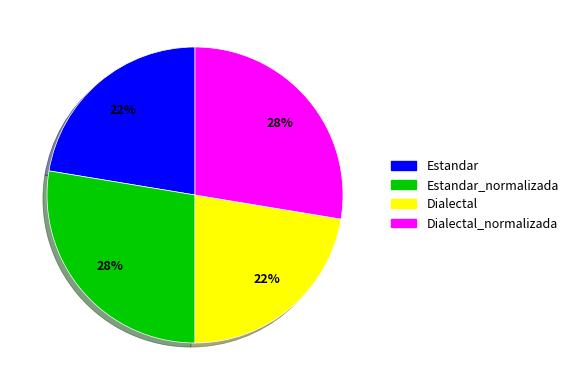

To the nearest percent, what is the average slice percentage?

25%